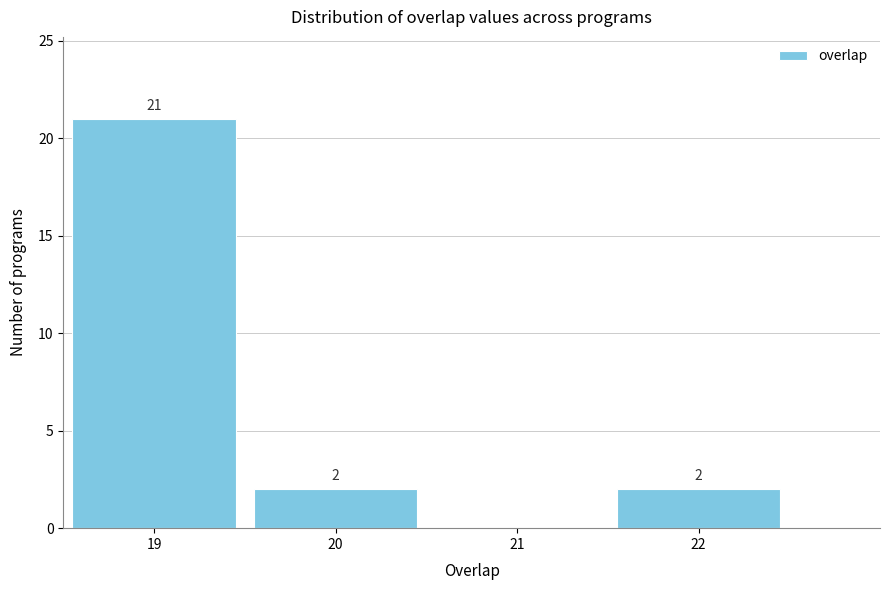

Over which range of the x-axis is the bar tallest?

18.5 to 19.5